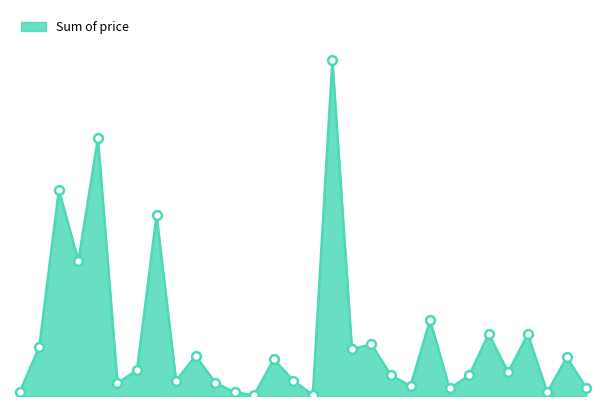

How many lines are shown in the chart?

1